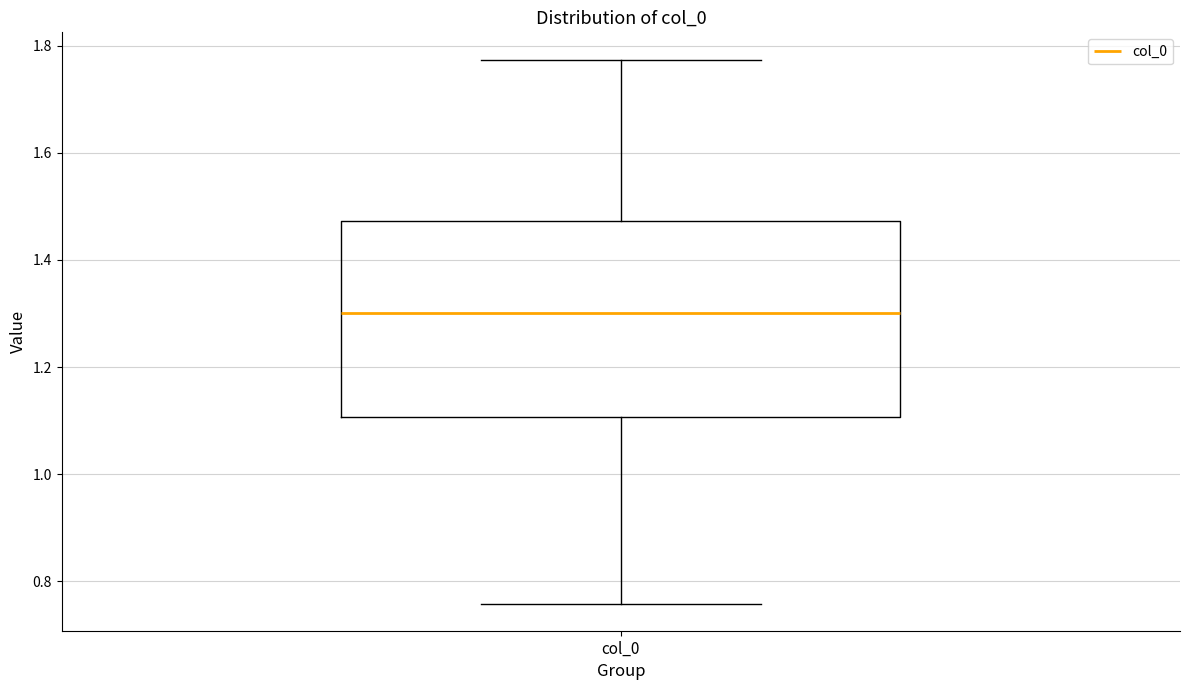

Read this box plot against the y-axis: the position of the median line, the range covered by the box, and the ends of both whiskers. The values are not printed on the chart, so give them approximately, as read against the axis.

median 1.30, box 1.10 to 1.48, whiskers 0.76 to 1.78